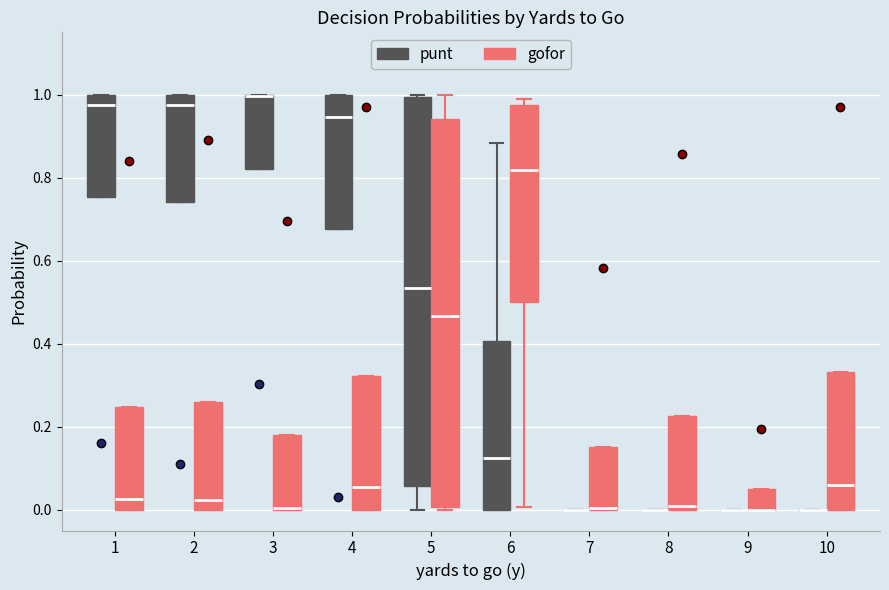

Reading left to right, transcribe this box plot: for each box, give where its median line is, the range the box spans, and where its two whiskers end, as read against the y-axis. The values are not printed on the chart, so give them approximately, as read against the axis.

1 (punt): median 0.98, box 0.76 to 1.00, whiskers 0.76 to 1.00
1 (gofor): median 0.02, box 0.00 to 0.24, whiskers 0.00 to 0.24
2 (punt): median 0.98, box 0.74 to 1.00, whiskers 0.74 to 1.00
2 (gofor): median 0.02, box 0.00 to 0.26, whiskers 0.00 to 0.26
3 (punt): median 1.00 (drawn on the box's upper edge), box 0.82 to 1.00, whiskers 0.82 to 1.00
3 (gofor): median 0.00 (drawn on the box's lower edge), box 0.00 to 0.18, whiskers 0.00 to 0.18
4 (punt): median 0.94, box 0.68 to 1.00, whiskers 0.68 to 1.00
4 (gofor): median 0.06, box 0.00 to 0.32, whiskers 0.00 to 0.32
5 (punt): median 0.54, box 0.06 to 1.00, whiskers 0.00 to 1.00 (just above the box's upper edge)
5 (gofor): median 0.46, box 0.00 to 0.94, whiskers 0.00 (just below the box's lower edge) to 1.00
6 (punt): median 0.12, box 0.00 to 0.40, whiskers 0.00 to 0.88
6 (gofor): median 0.82, box 0.50 to 0.98, whiskers 0.00 to 1.00
7 (punt): box collapsed to a line at 0.00, whiskers 0.00 to 0.00
7 (gofor): median 0.00 (drawn on the box's lower edge), box 0.00 to 0.16, whiskers 0.00 to 0.16
8 (punt): box collapsed to a line at 0.00, whiskers 0.00 to 0.00
8 (gofor): median 0.00 (just above the box's lower edge), box 0.00 to 0.22, whiskers 0.00 to 0.22
9 (punt): box collapsed to a line at 0.00, whiskers 0.00 to 0.00
9 (gofor): median 0.00 (drawn on the box's lower edge), box 0.00 to 0.04, whiskers 0.00 to 0.04
10 (punt): box collapsed to a line at 0.00, whiskers 0.00 to 0.00
10 (gofor): median 0.06, box 0.00 to 0.34, whiskers 0.00 to 0.34